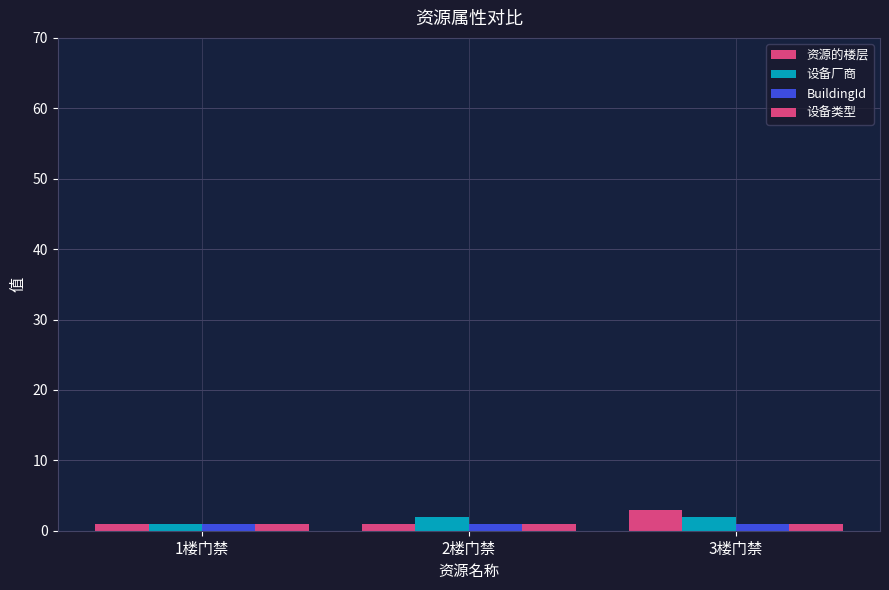

Rank the categories by 设备类型 value from lowest to highest.

1楼门禁, 2楼门禁, 3楼门禁